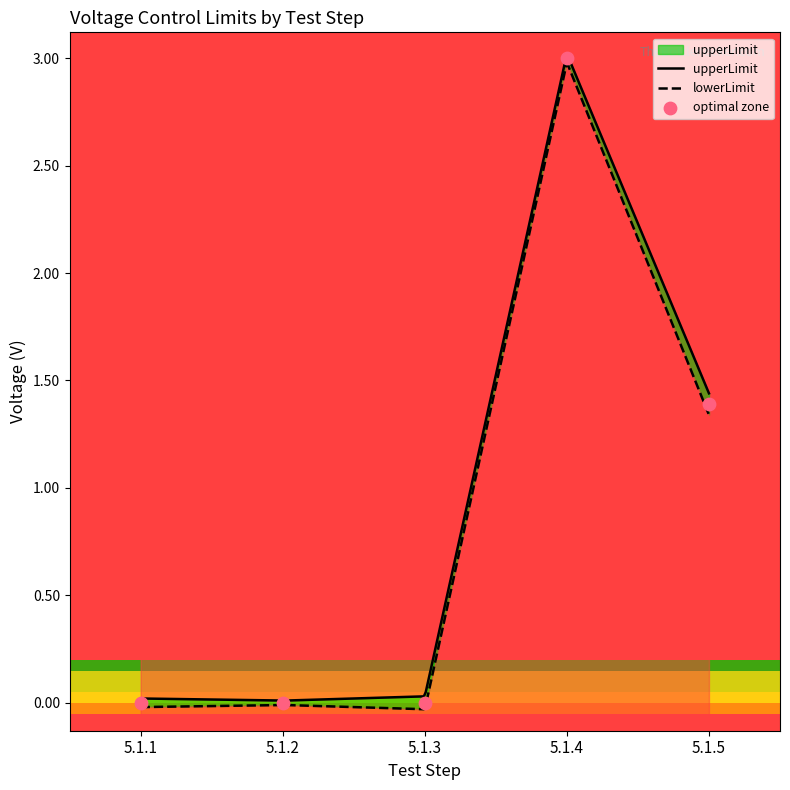

Between 5.1.4 and 5.1.2, which is larger?

5.1.4